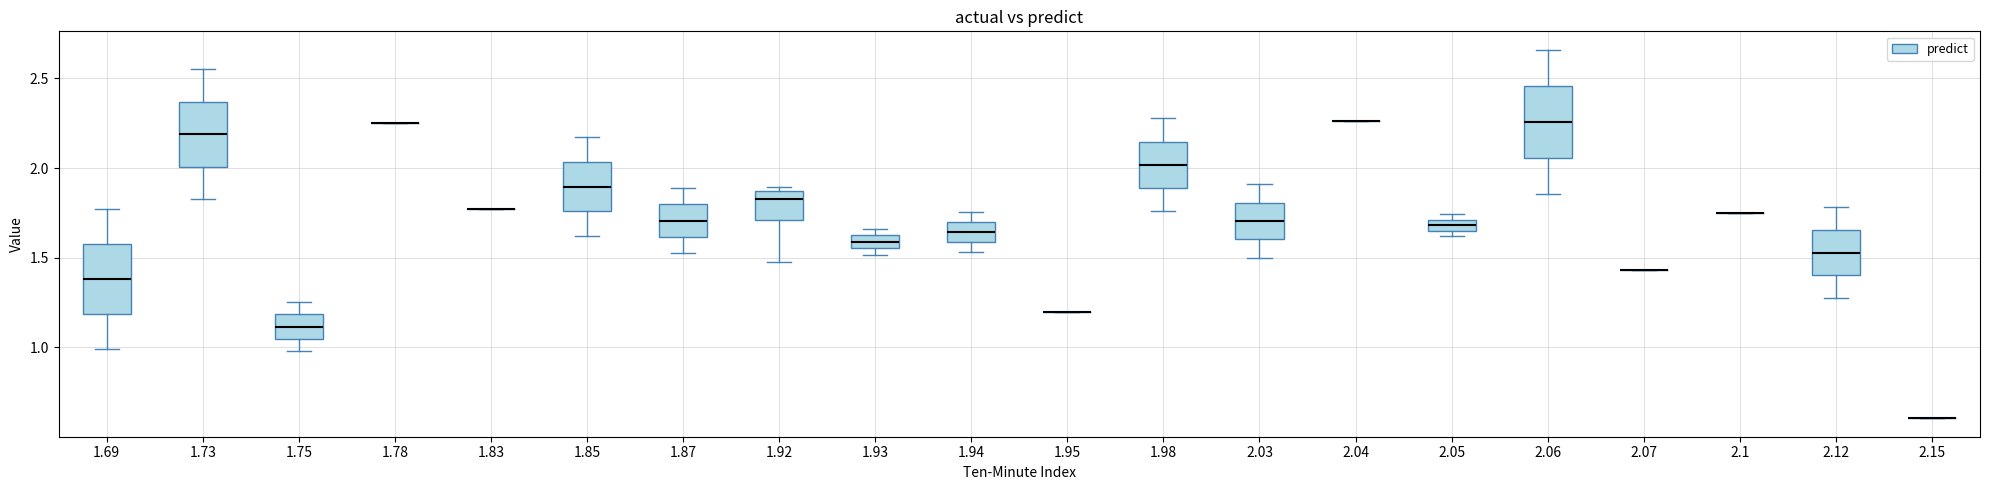

Where does the lower whisker of the box at x = 1.92 end on the y-axis? The values are not printed on the chart, so give them approximately, as read against the axis.

1.50